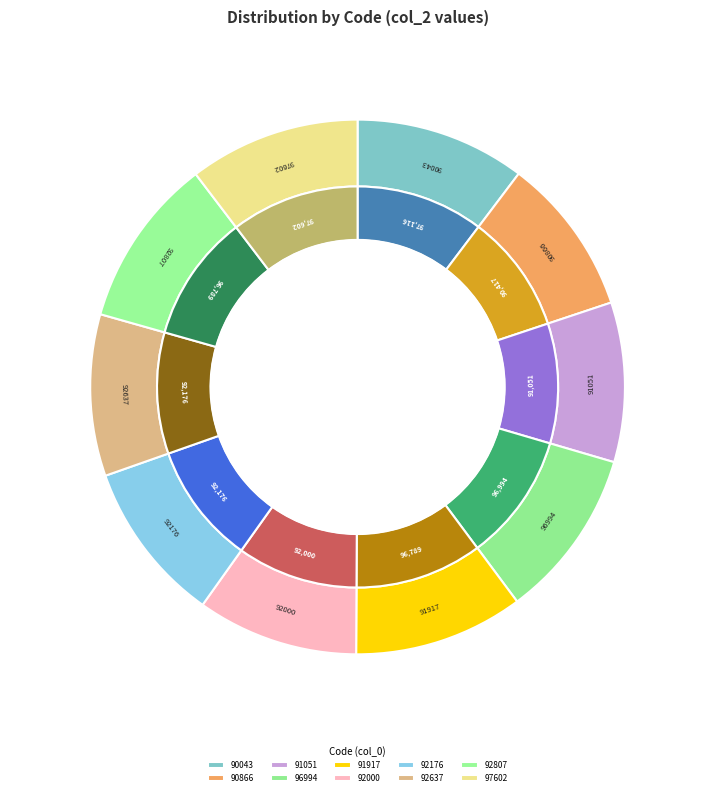

What is the change in value from 90043 to 92000?

-5116